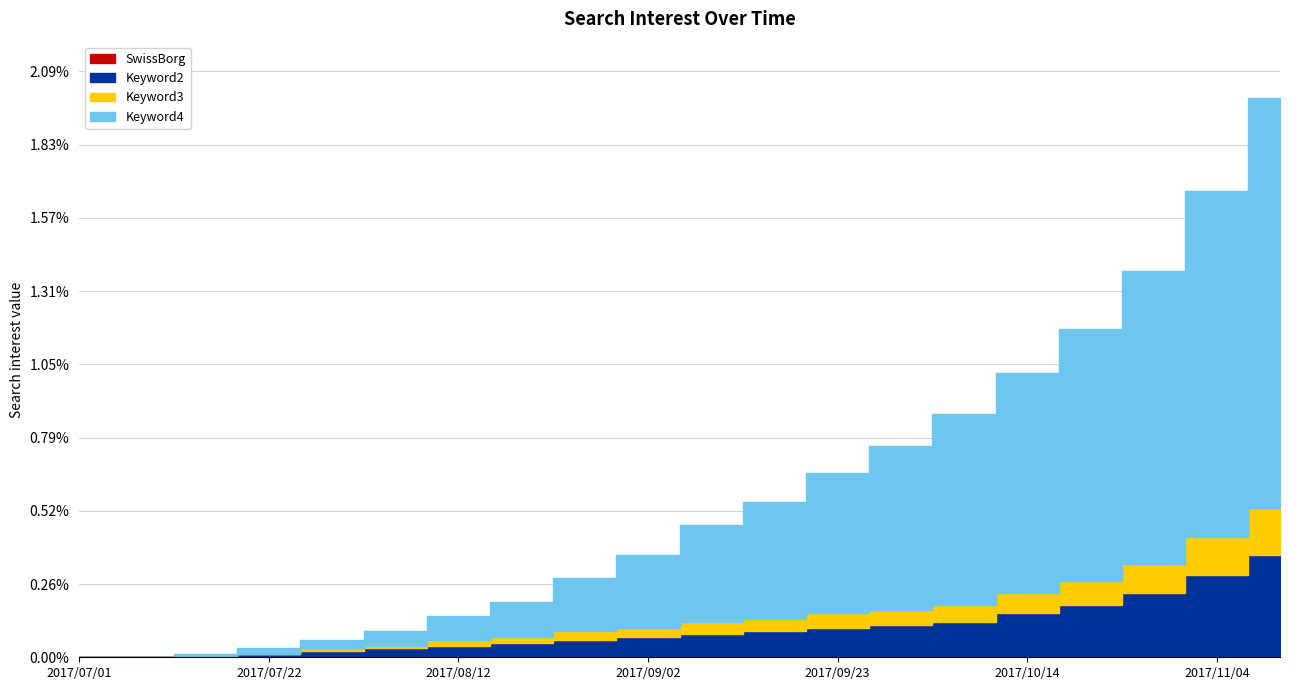

True or false: Keyword4 and SwissBorg intersect in this chart.

False